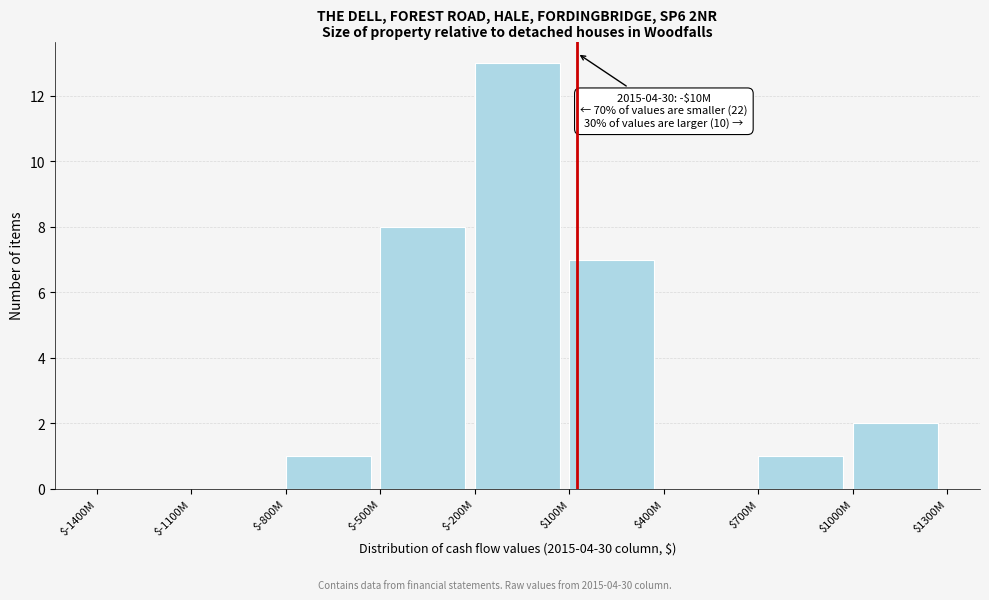

Where is the data nearest to the value 6?

$100M